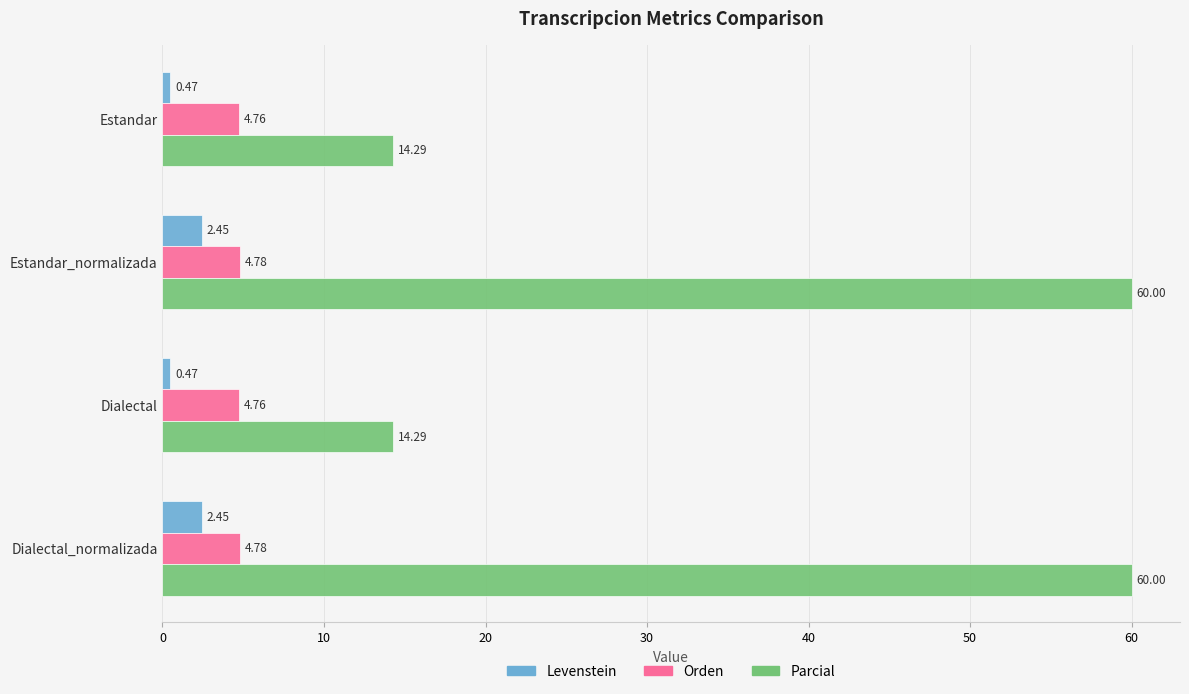

Which series has the largest range (max minus min)?

Parcial